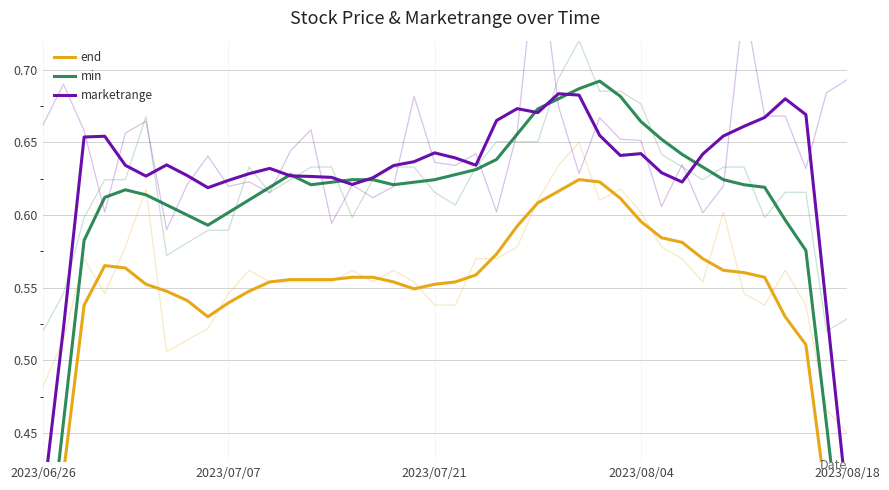

Reading left to right, transcribe all the data shown in this chart.

end: 0.3	0.4	0.5	0.6	0.6	0.6	0.5	0.5	0.5	0.5	0.5	0.6	0.6	0.6	0.6	0.6	0.6	0.6	0.5	0.6	0.6	0.6	0.6	0.6	0.6	0.6	0.6	0.6	0.6	0.6	0.6	0.6	0.6	0.6	0.6	0.6	0.5	0.5	0.4	0.3
min: 0.3	0.5	0.6	0.6	0.6	0.6	0.6	0.6	0.6	0.6	0.6	0.6	0.6	0.6	0.6	0.6	0.6	0.6	0.6	0.6	0.6	0.6	0.6	0.7	0.7	0.7	0.7	0.7	0.7	0.7	0.7	0.6	0.6	0.6	0.6	0.6	0.6	0.6	0.5	0.3
marketrange: 0.4	0.5	0.7	0.7	0.6	0.6	0.6	0.6	0.6	0.6	0.6	0.6	0.6	0.6	0.6	0.6	0.6	0.6	0.6	0.6	0.6	0.6	0.7	0.7	0.7	0.7	0.7	0.7	0.6	0.6	0.6	0.6	0.6	0.7	0.7	0.7	0.7	0.7	0.5	0.4